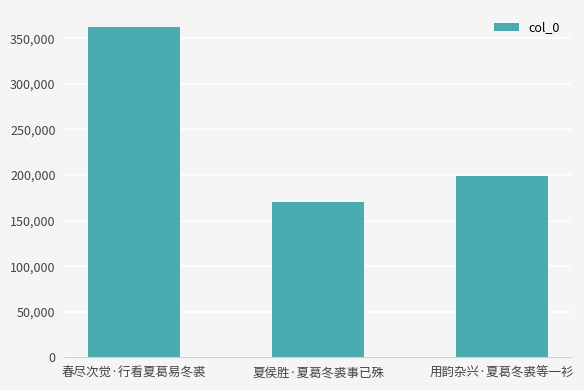

What is the approximate value at 春尽次觉·行看夏葛易冬裘, to the nearest 100?

363000